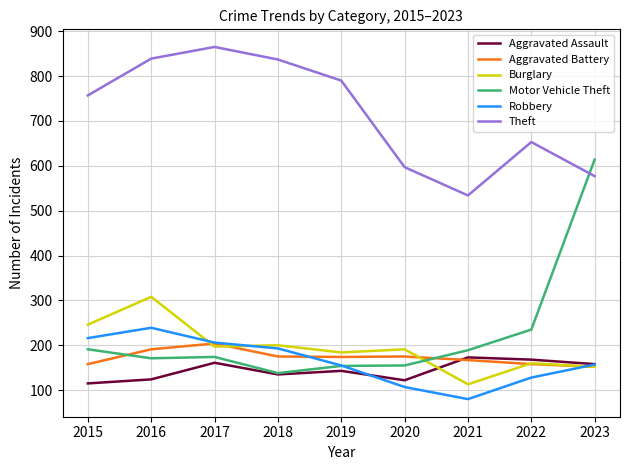

What is the average value of the Burglary series?

195